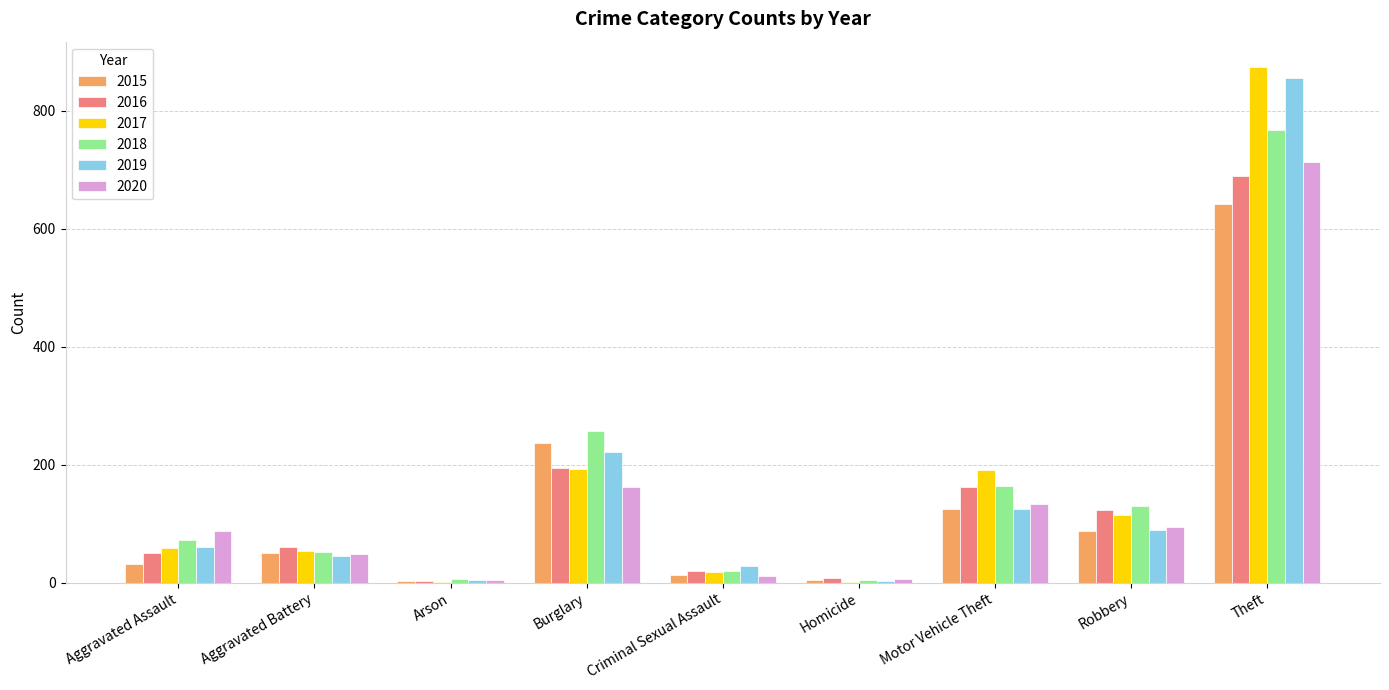

What is the sum of all 2018 values?

1473